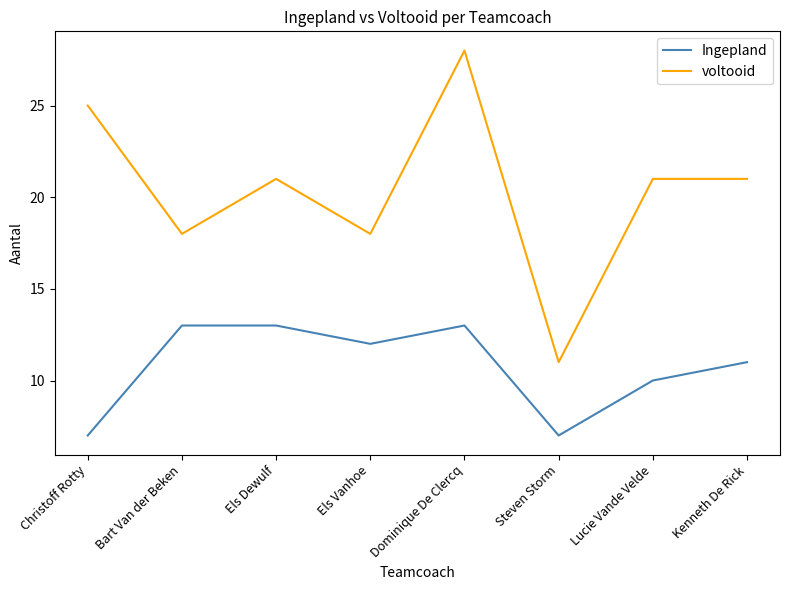

What position from the right is Steven Storm?

3